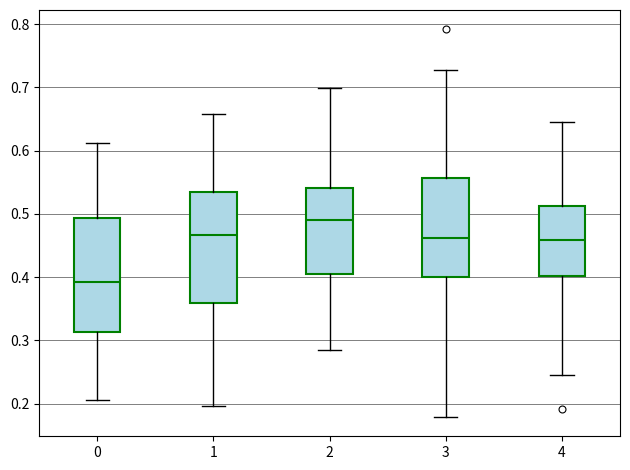

Reading left to right, transcribe this box plot: for each box, give where its median line is, the range the box spans, and where its two whiskers end, as read against the y-axis. The values are not printed on the chart, so give them approximately, as read against the axis.

0: median 0.39, box 0.31 to 0.49, whiskers 0.21 to 0.61
1: median 0.47, box 0.36 to 0.54, whiskers 0.20 to 0.66
2: median 0.49, box 0.40 to 0.54, whiskers 0.29 to 0.70
3: median 0.46, box 0.40 to 0.56, whiskers 0.18 to 0.73
4: median 0.46, box 0.40 to 0.51, whiskers 0.24 to 0.65